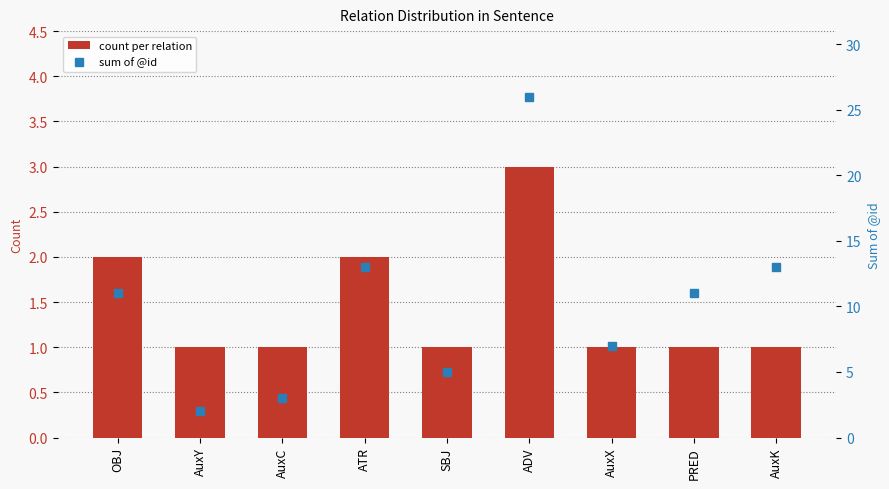

The sum of @id series shows 1 at AuxY. True or false?

False